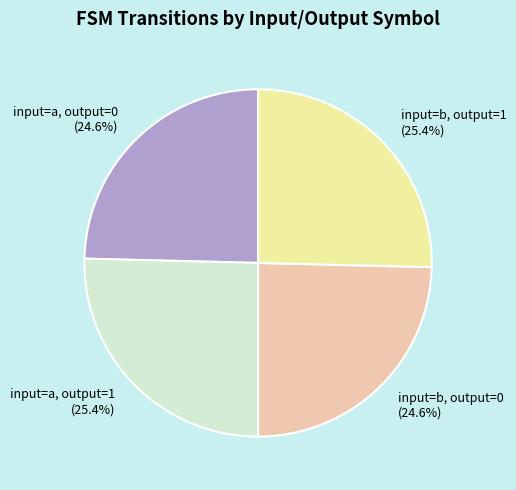

Does input=b, output=1 represent more than half of the total?

No